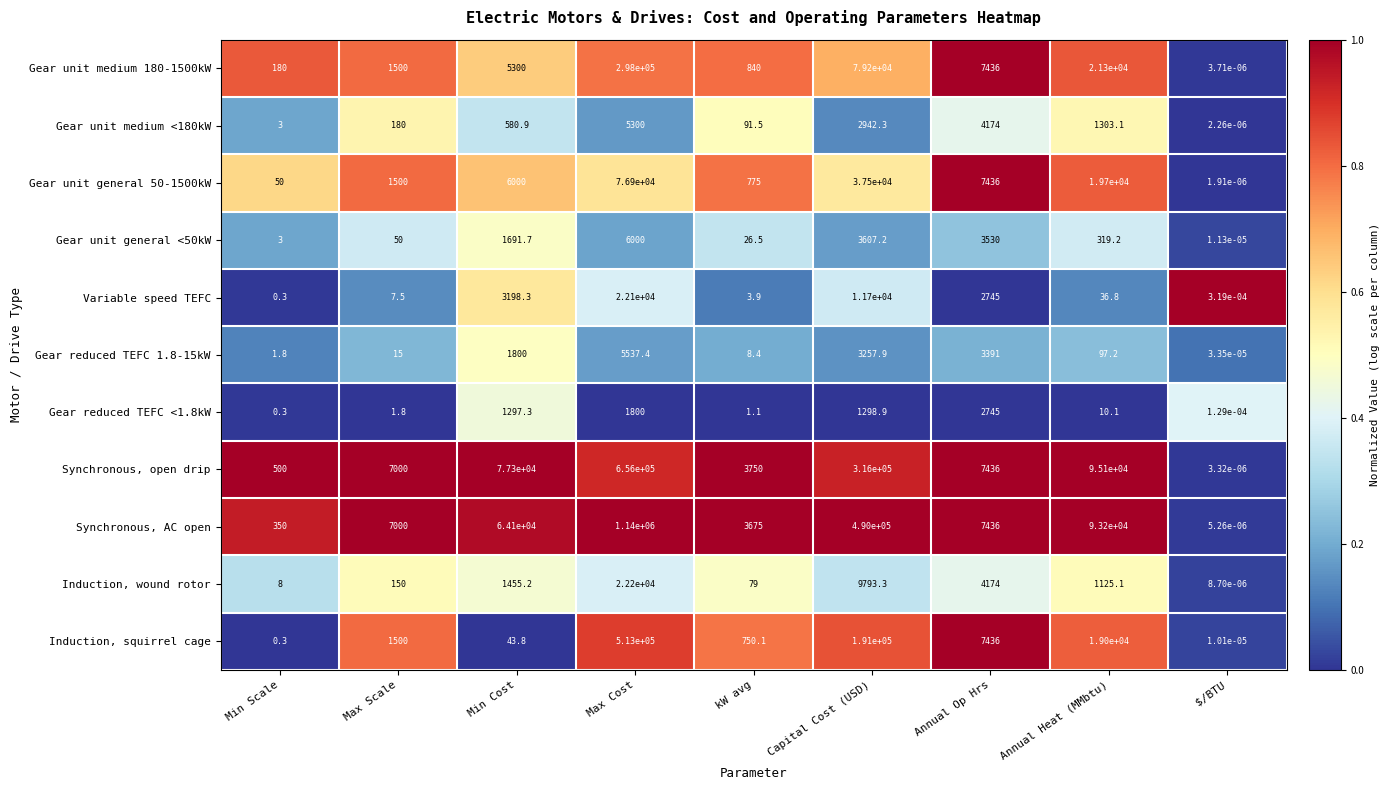

At which category does the chart reach its peak across all series?

Max Cost